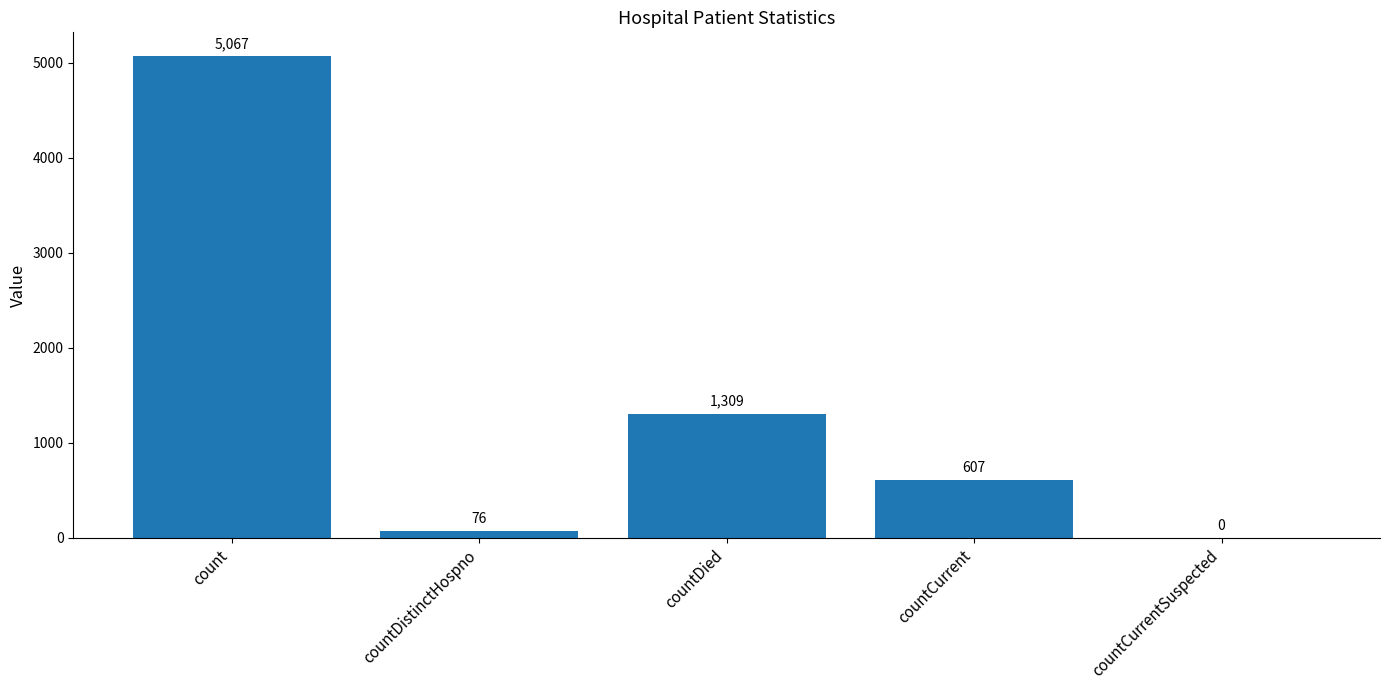

Reading right to left, extract all data points from this chart.

countCurrentSuspected=0	countCurrent=607	countDied=1309	countDistinctHospno=76	count=5067